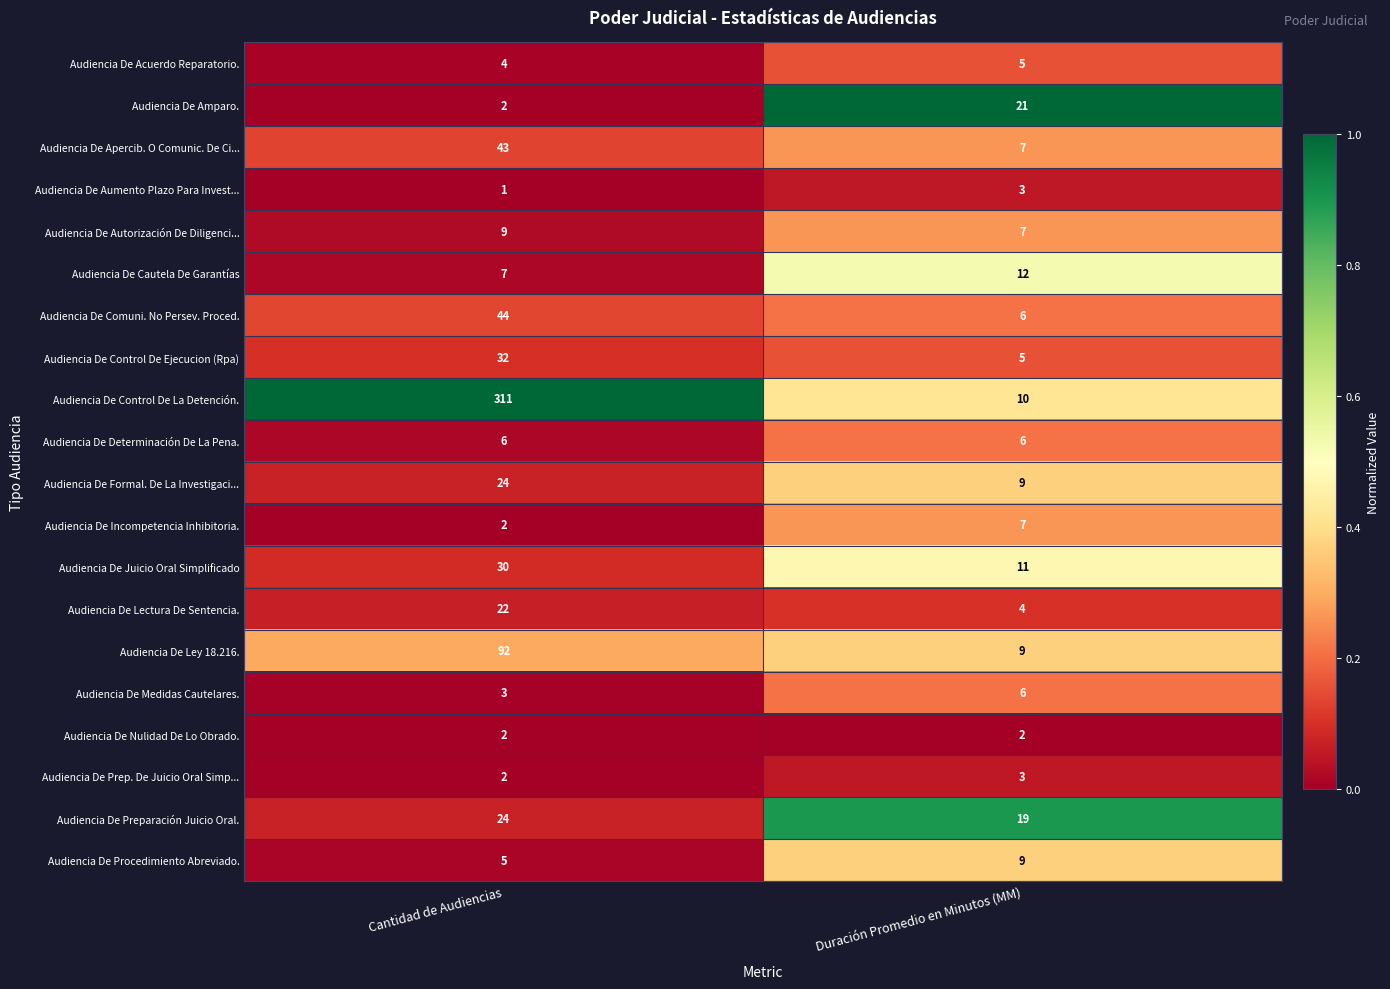

Is it true that Audiencia De Determinación De La Pena. equals 6 at Duración Promedio en Minutos (MM)?

True